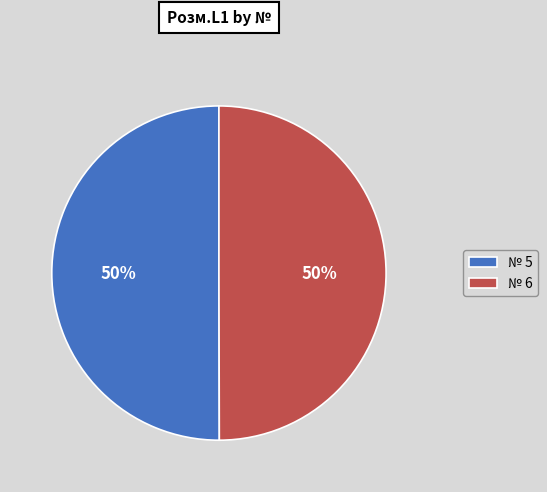

Approximately how many times larger is the value at № 6 compared to № 5?

1.0